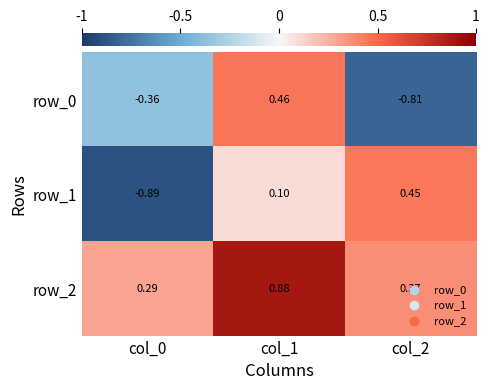

List the series in order of their peak value, highest first.

row_2, row_0, row_1